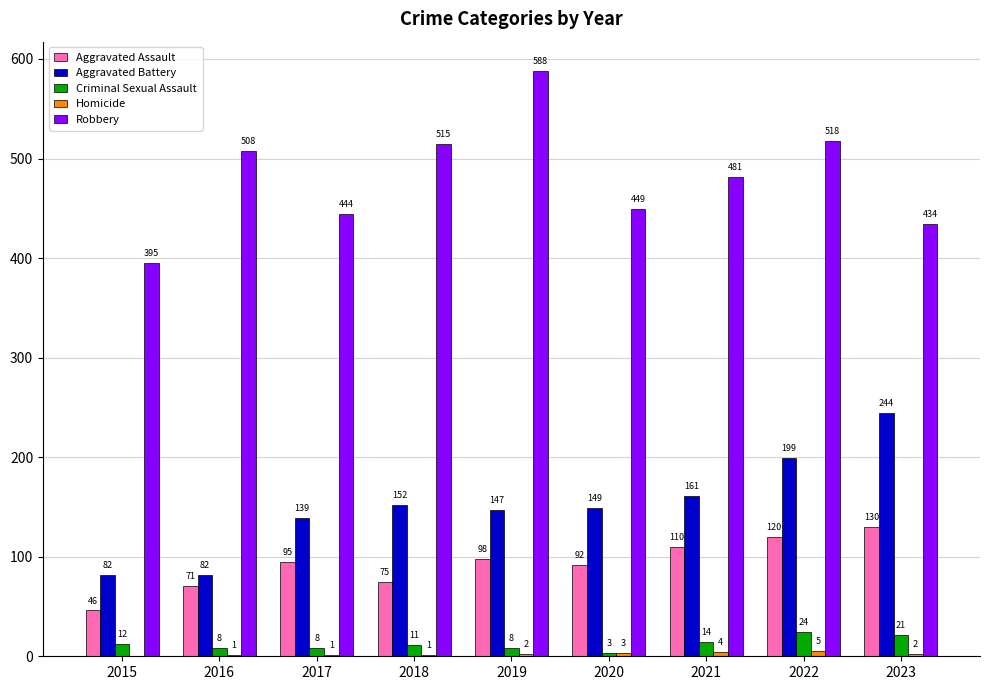

How many series are shown in this chart?

5